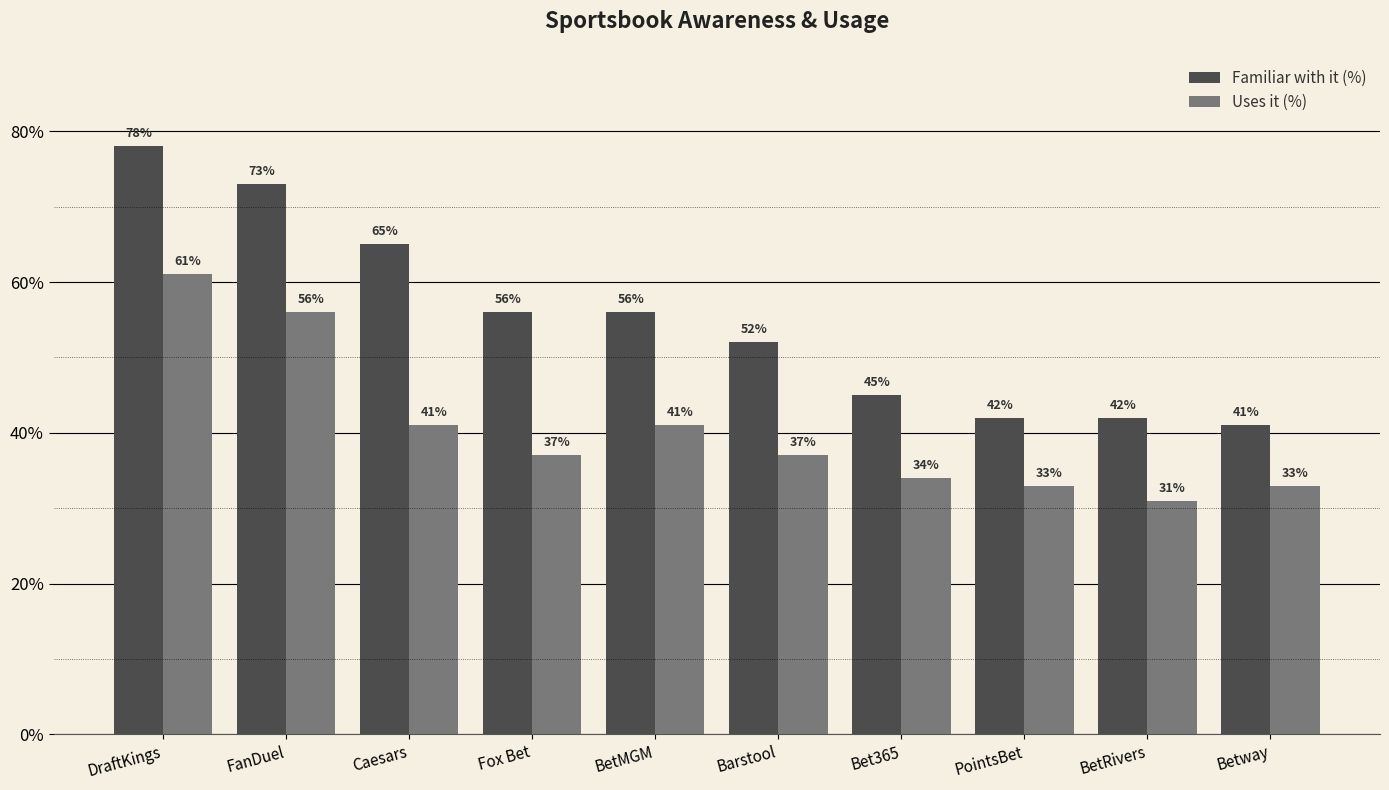

Reading left to right, extract all data points from this chart.

Familiar with it (%): DraftKings=78	FanDuel=73	Caesars=65	Fox Bet=56	BetMGM=56	Barstool=52	Bet365=45	PointsBet=42	BetRivers=42	Betway=41
Uses it (%): DraftKings=61	FanDuel=56	Caesars=41	Fox Bet=37	BetMGM=41	Barstool=37	Bet365=34	PointsBet=33	BetRivers=31	Betway=33